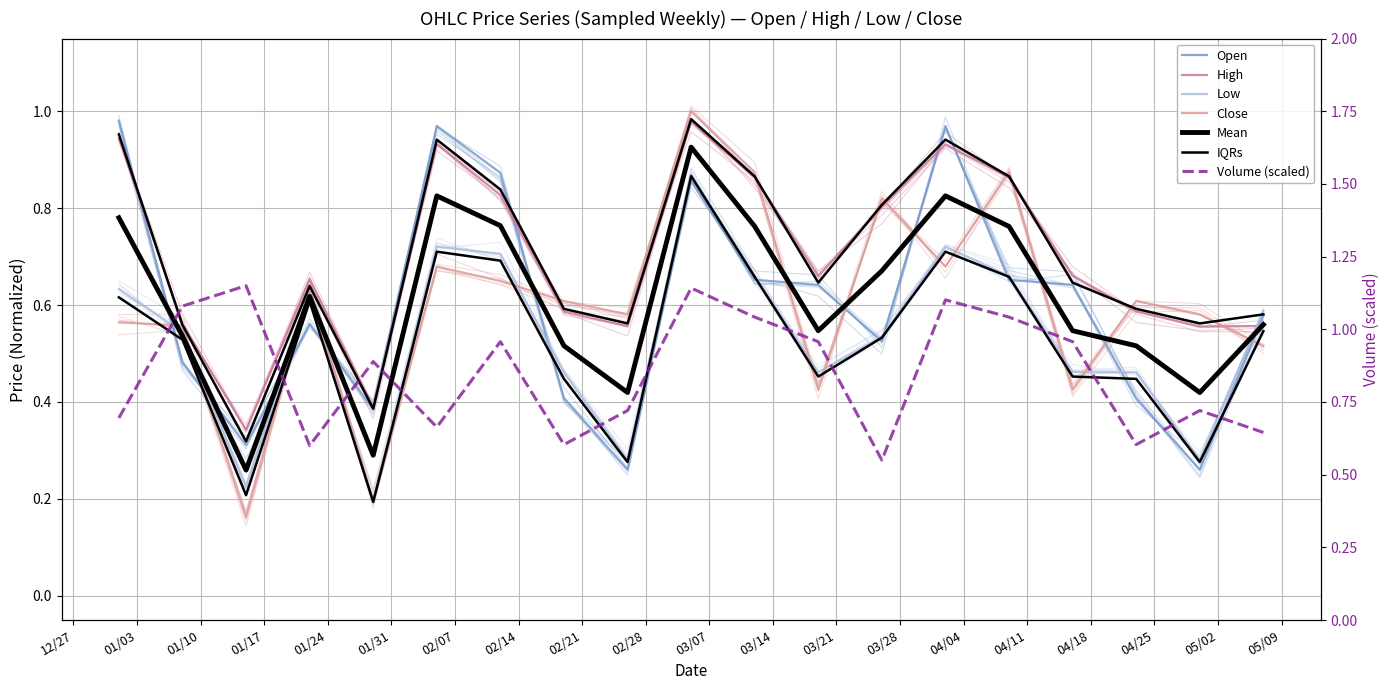

What is the greatest value displayed?

1.0